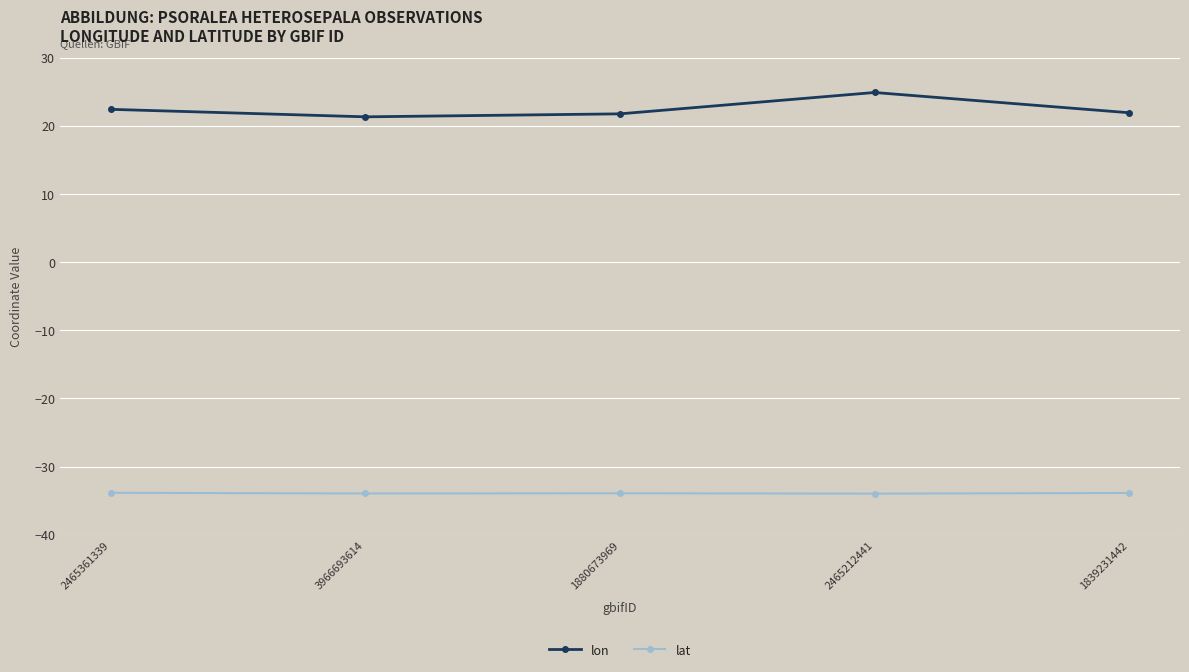

At which category does lon reach its first local peak?

2465212441